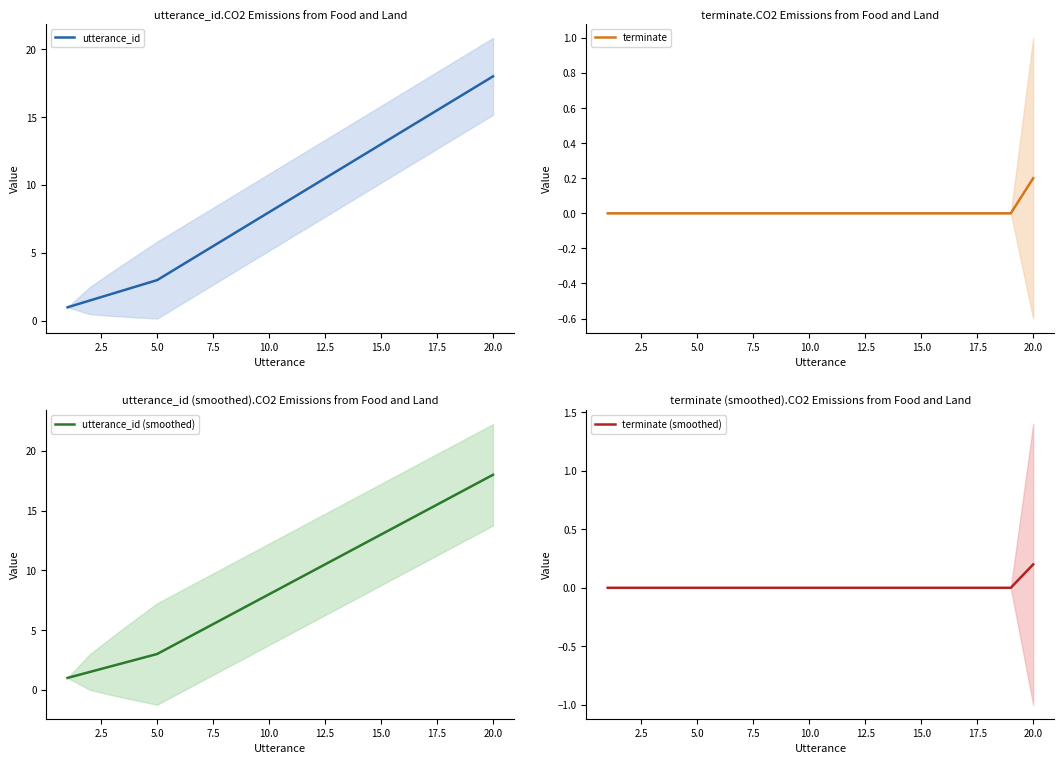

Which series has the largest total across all categories?

utterance_id